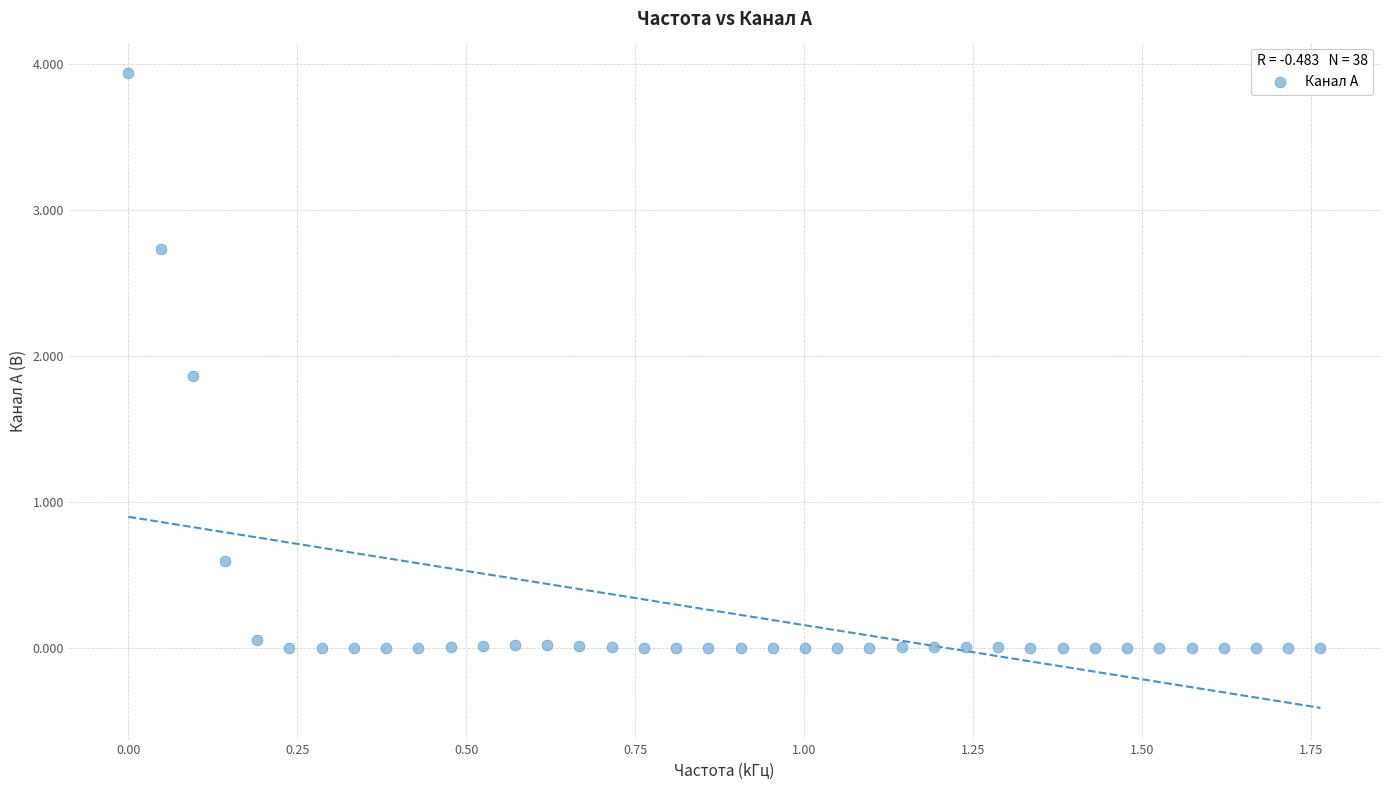

What Y value in the scatter plot is closest to 1?

0.6